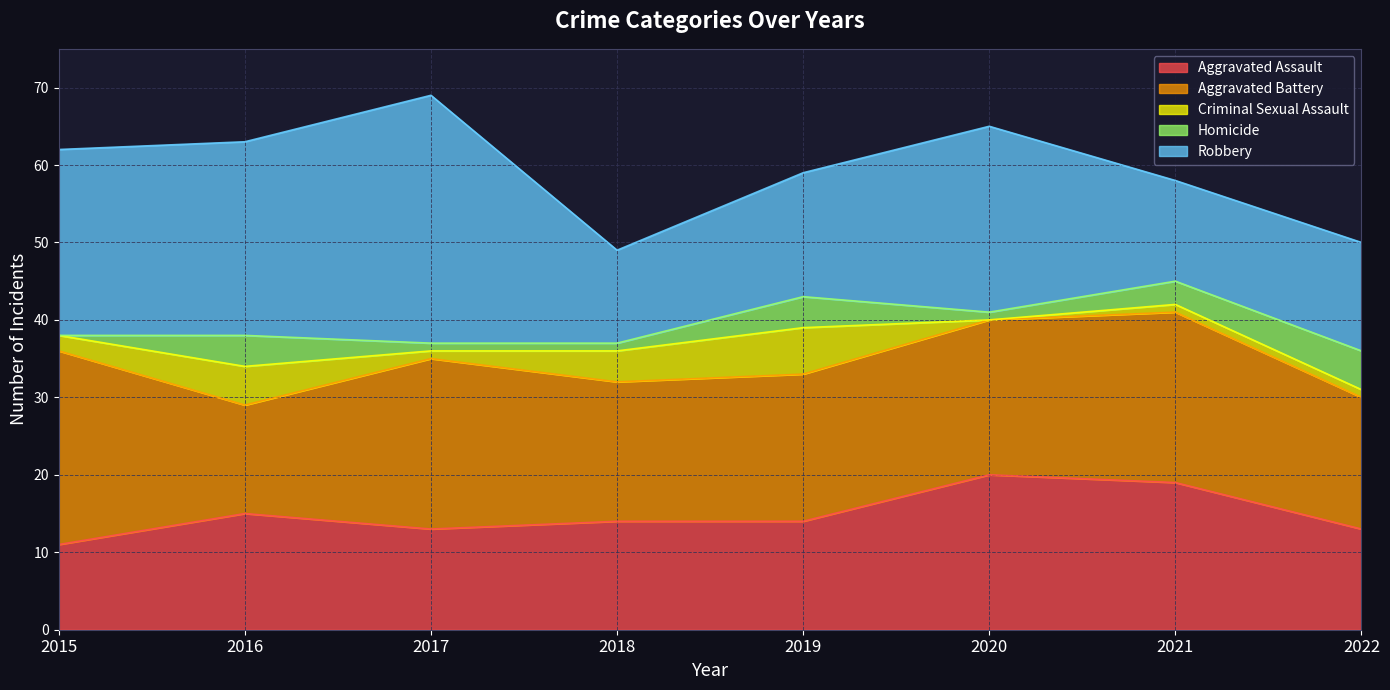

Which series changed the most between 2018 and 2020?

Robbery